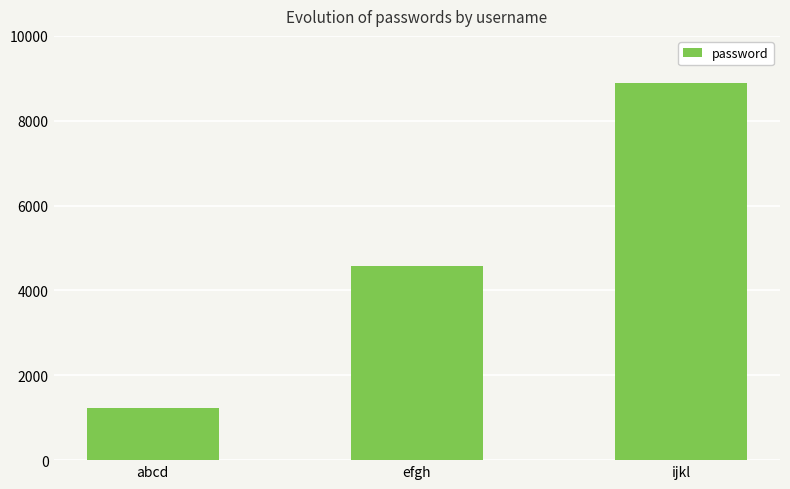

The value at efgh is 6439. True or false?

False